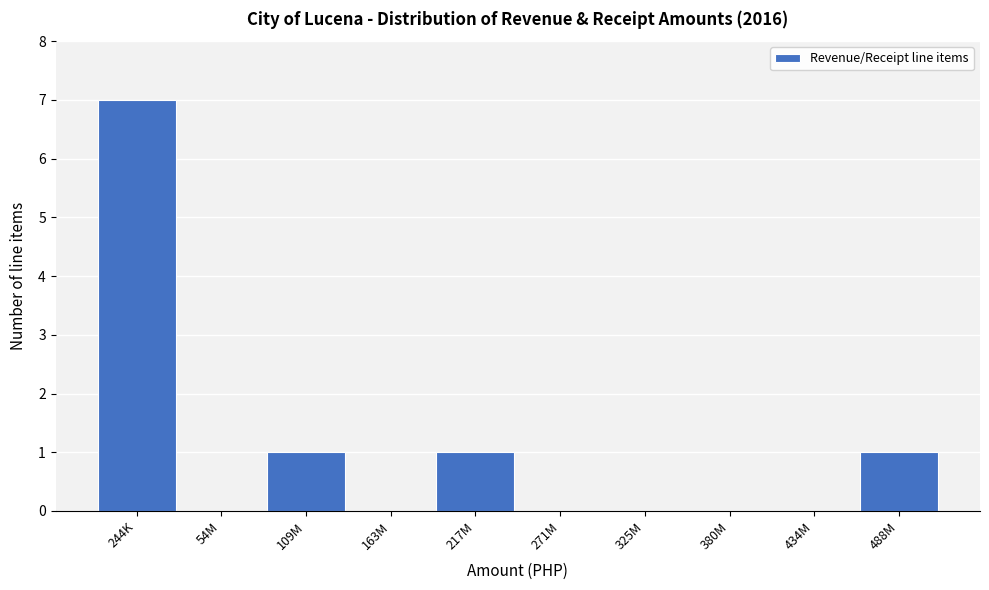

Reading left to right, transcribe all the data shown in this chart.

244K=7	54M=0	109M=1	163M=0	217M=1	271M=0	325M=0	380M=0	434M=0	488M=1